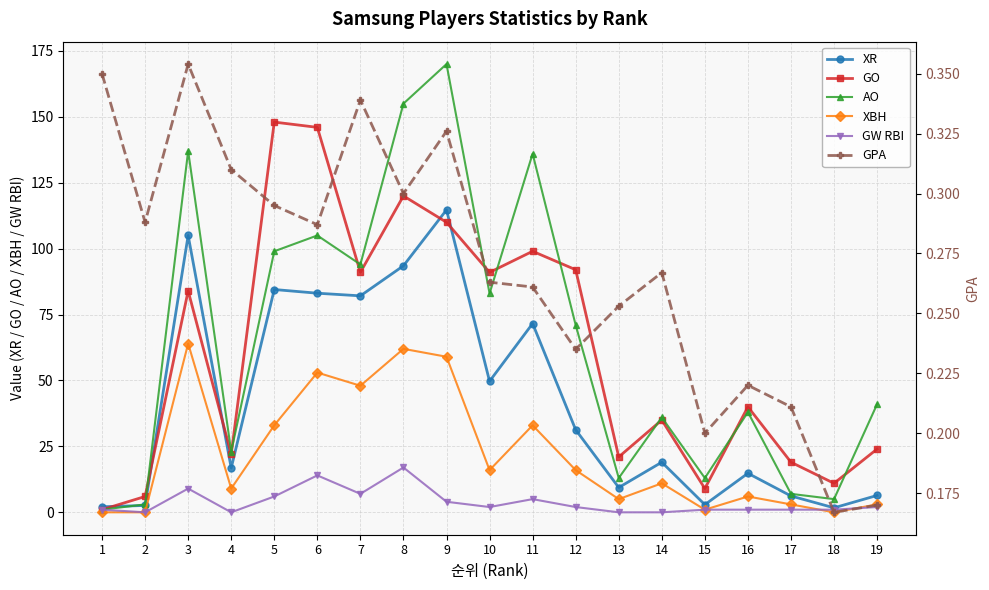

What is the value of the GW RBI point at the 16th from the left?

1.0